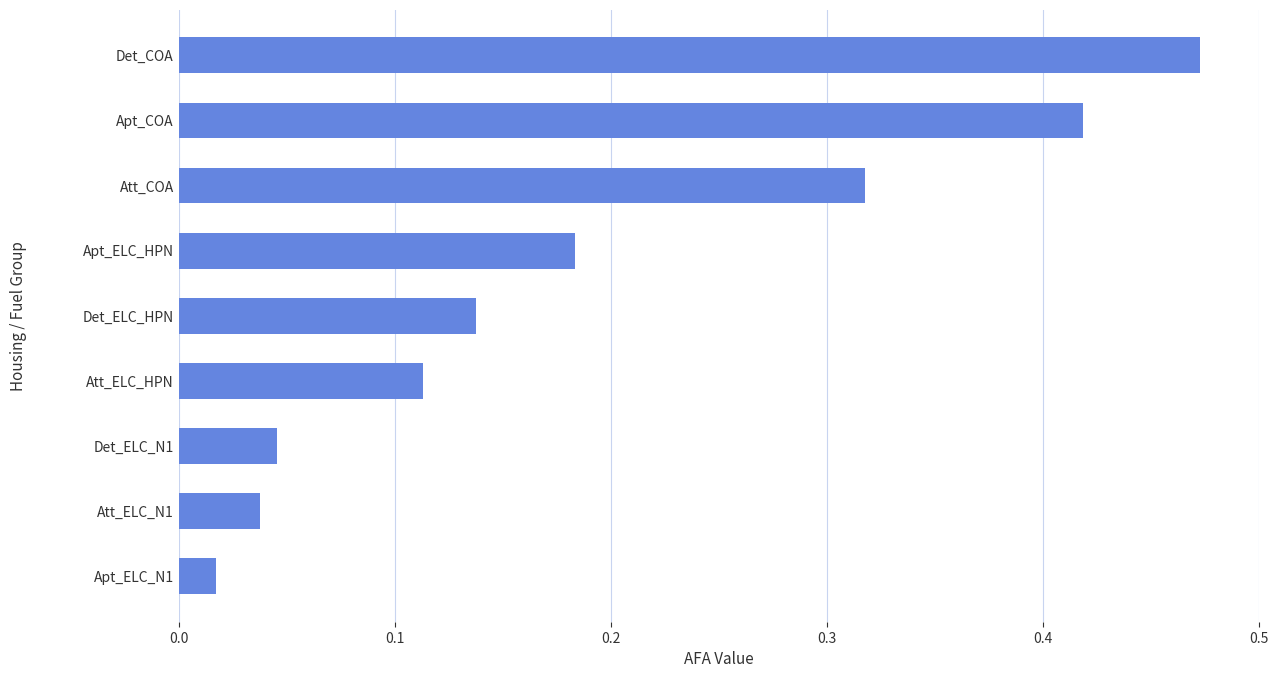

List the labels in order of value, largest first.

Det_COA, Apt_COA, Att_COA, Apt_ELC_HPN, Det_ELC_HPN, Att_ELC_HPN, Det_ELC_N1, Att_ELC_N1, Apt_ELC_N1